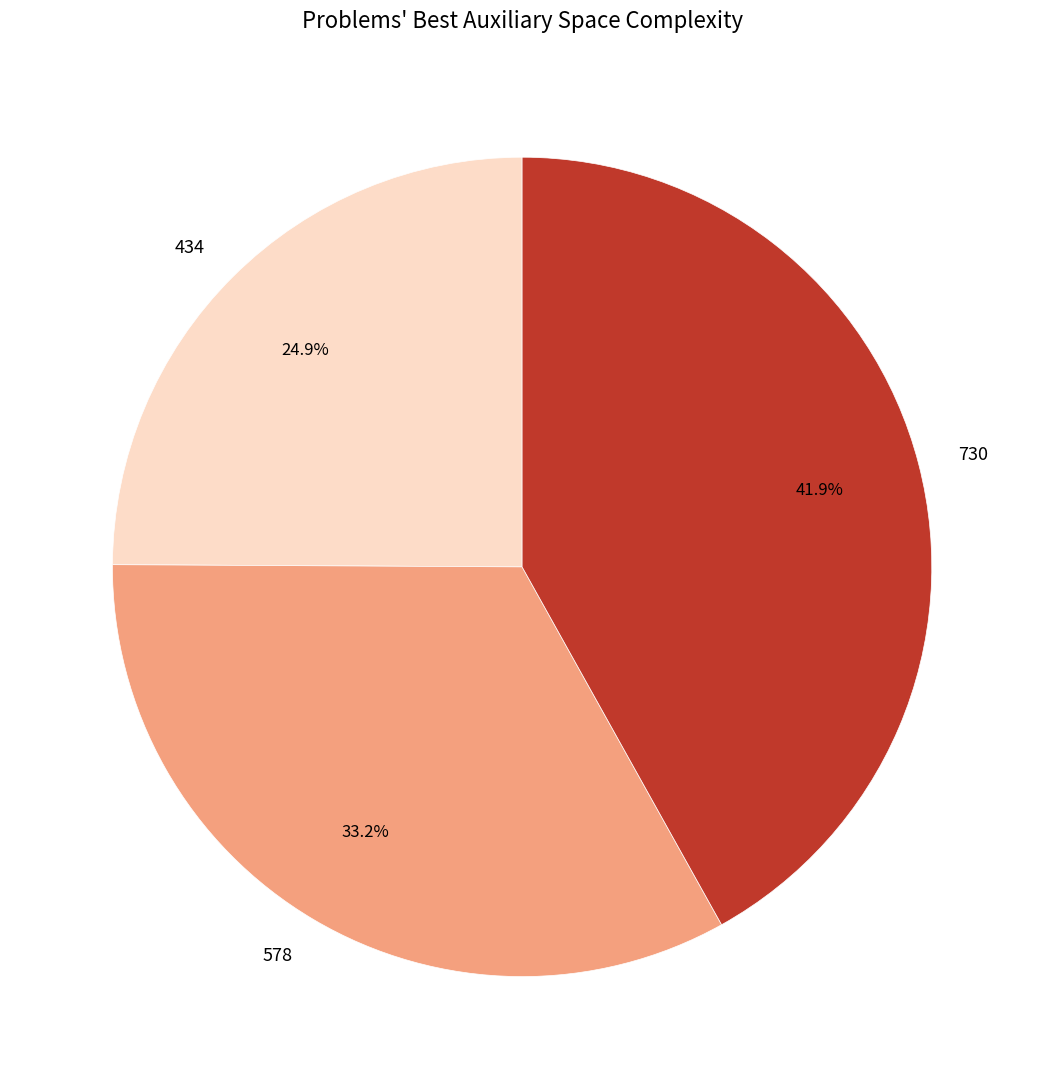

Combined, do 578 and 730 account for over 50%?

Yes